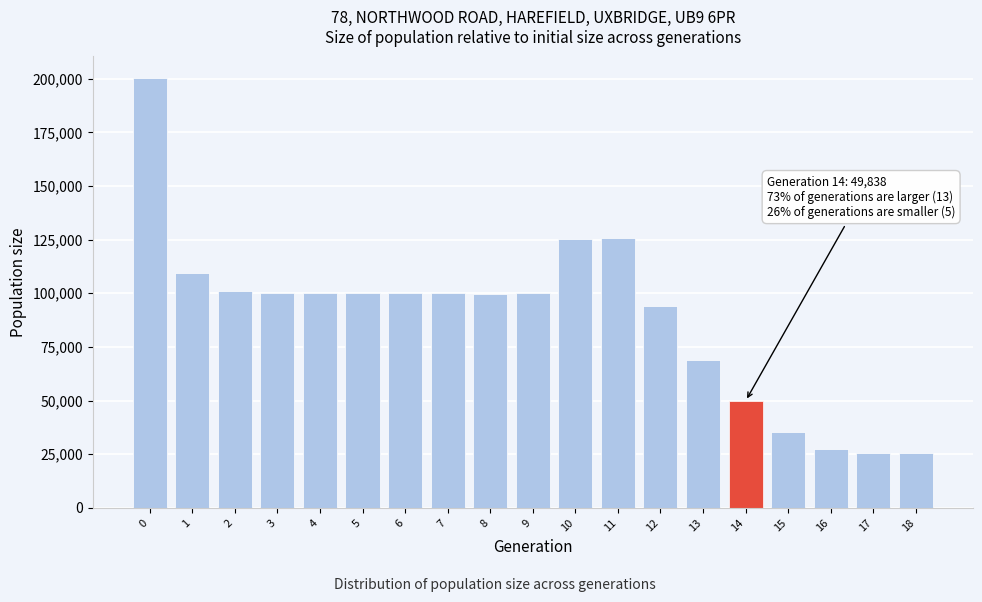

Between 18 and 7, which is larger?

7